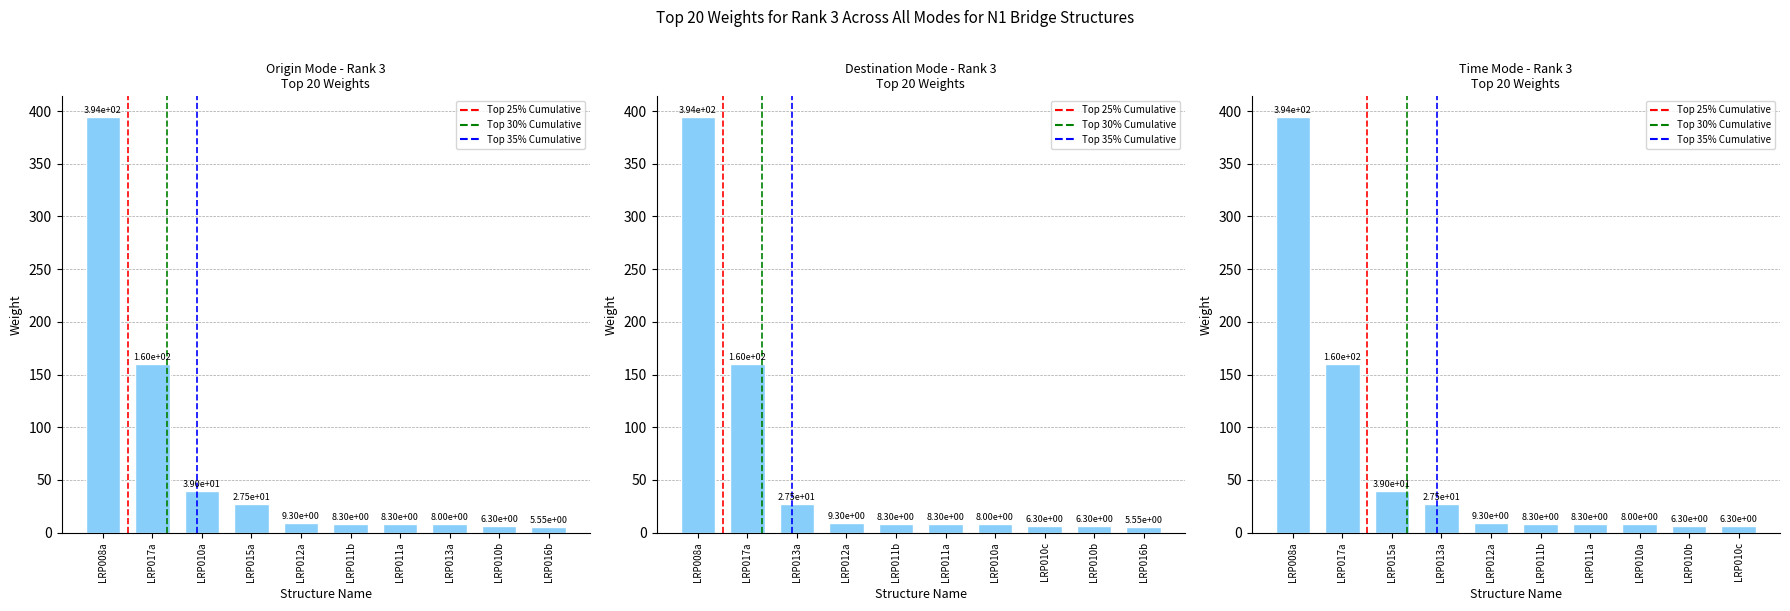

What is the approximate value at LRP008a?

394.2